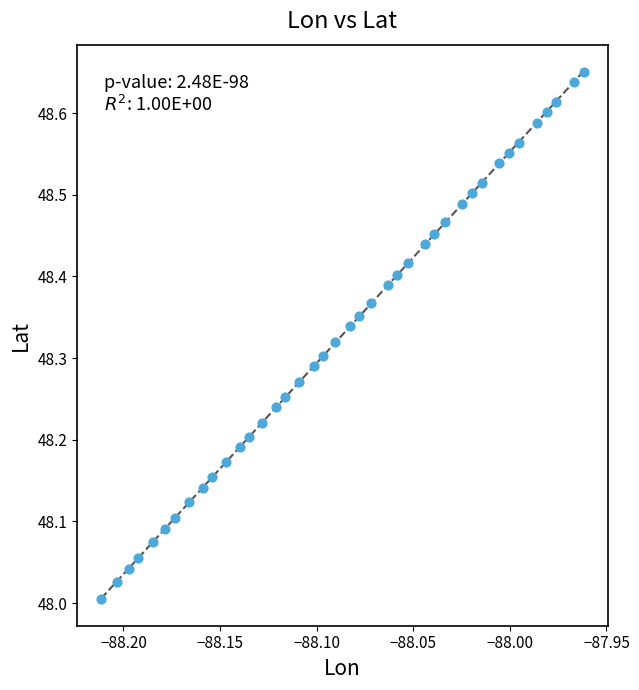

What is the range of Y values (max minus min)?

0.6